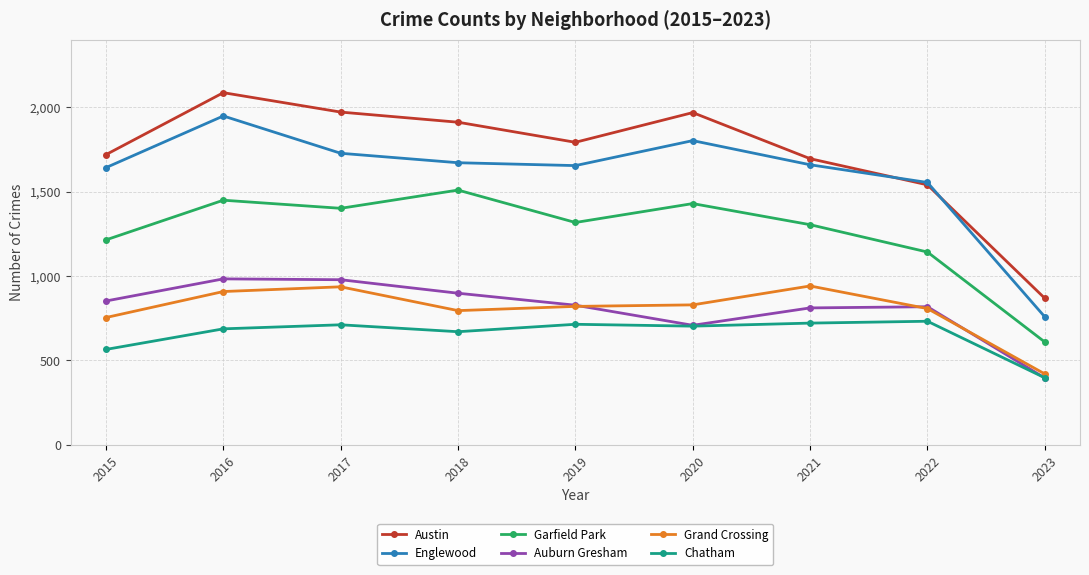

True or false: Englewood has a value of 1948 at 2016.

True